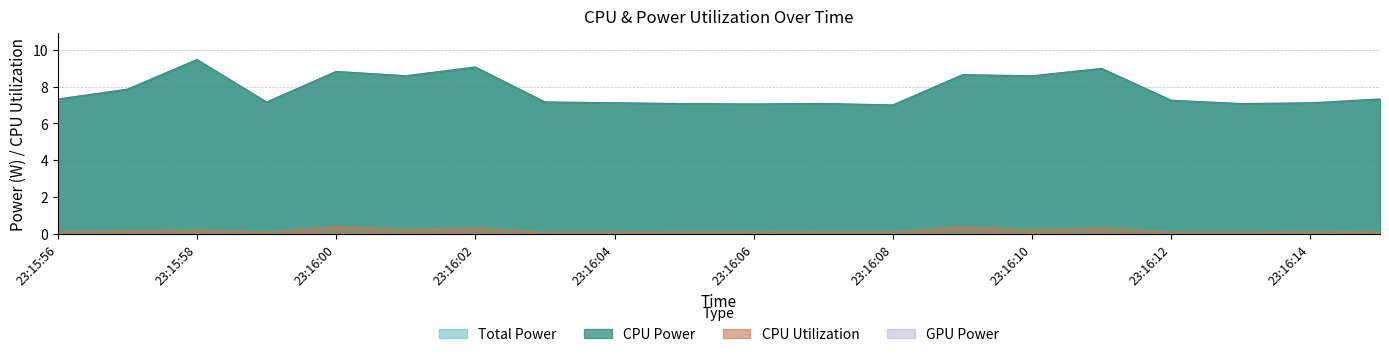

What is the difference between the second highest and second lowest values in the Total Power series?

2.0